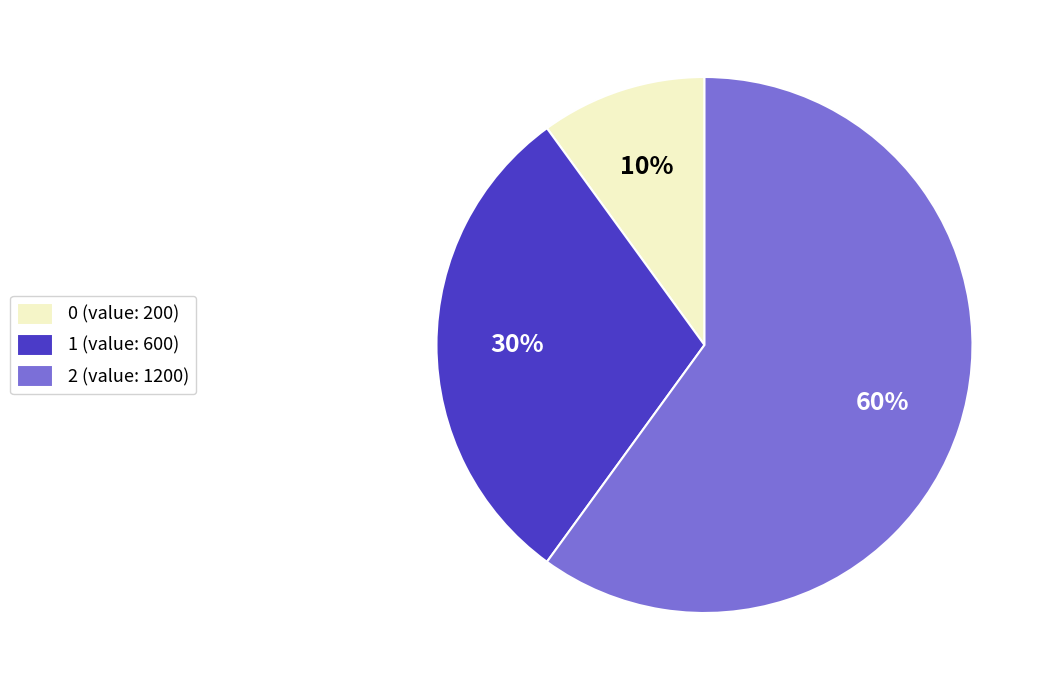

The 1 slice represents 43% of the pie. True or false?

False